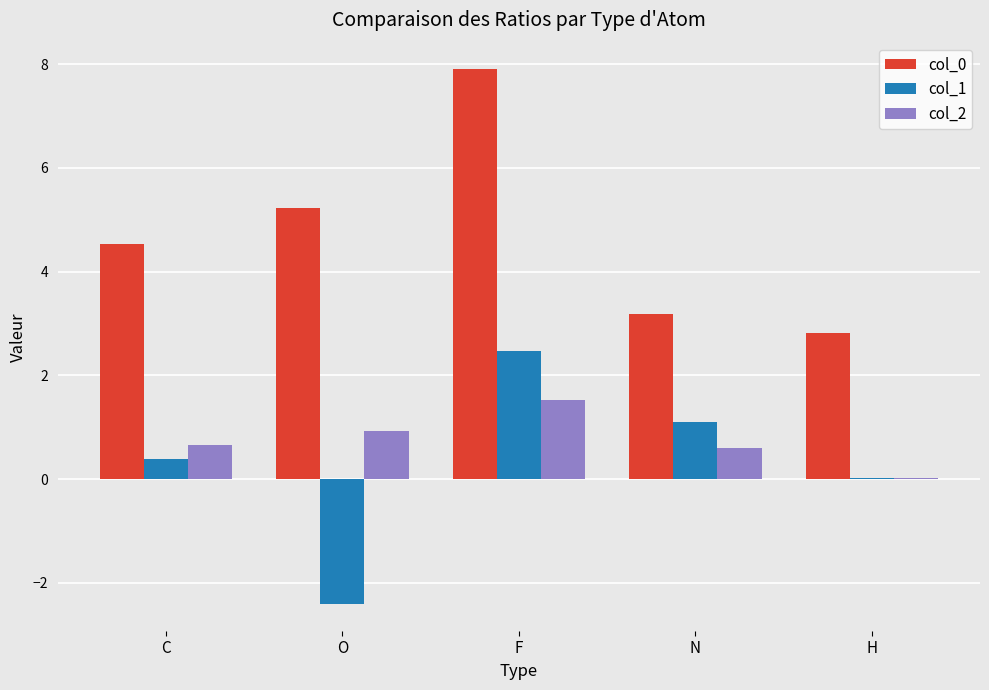

True or false: col_2 has a value of 0.4 at O.

False